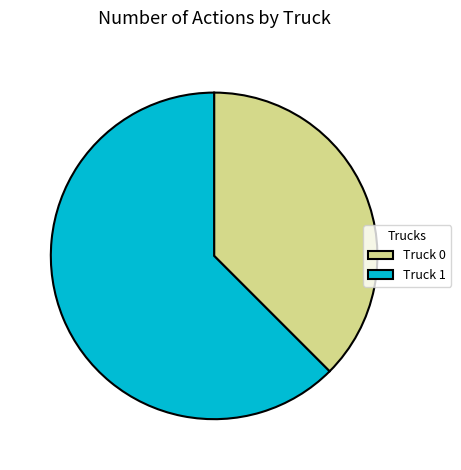

Combined, do Truck 0 and Truck 1 account for over 50%?

Yes